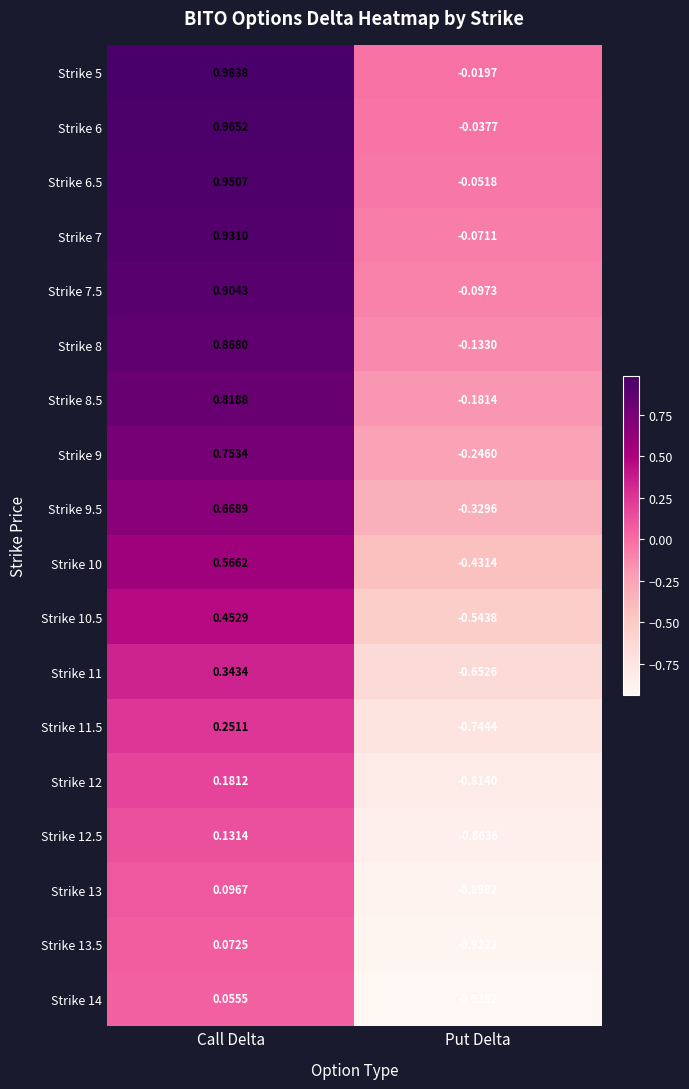

At which label does Strike 11 first exceed 0?

Call Delta